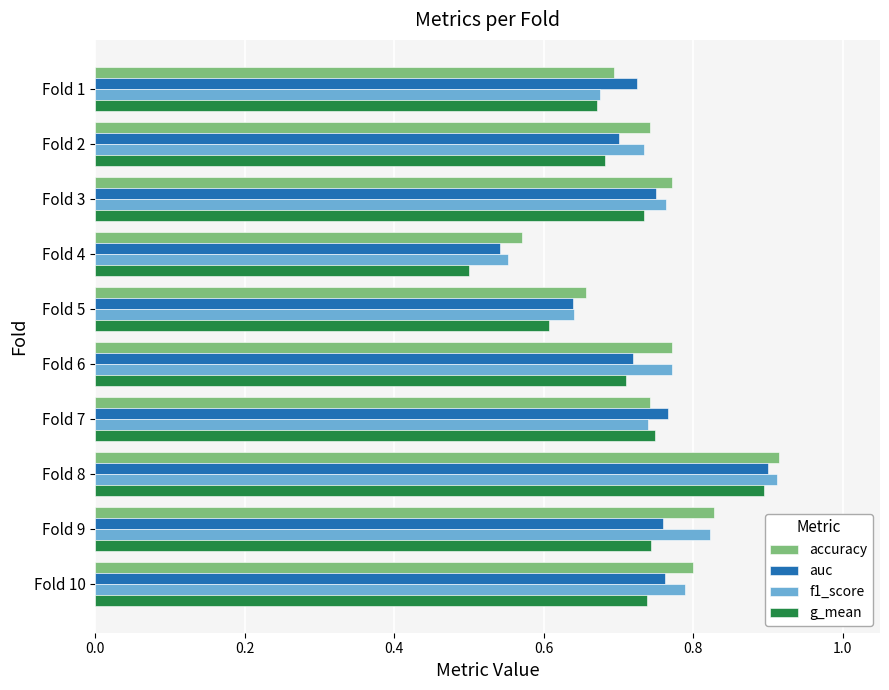

Count the auc values in the range 0 to 1.

10